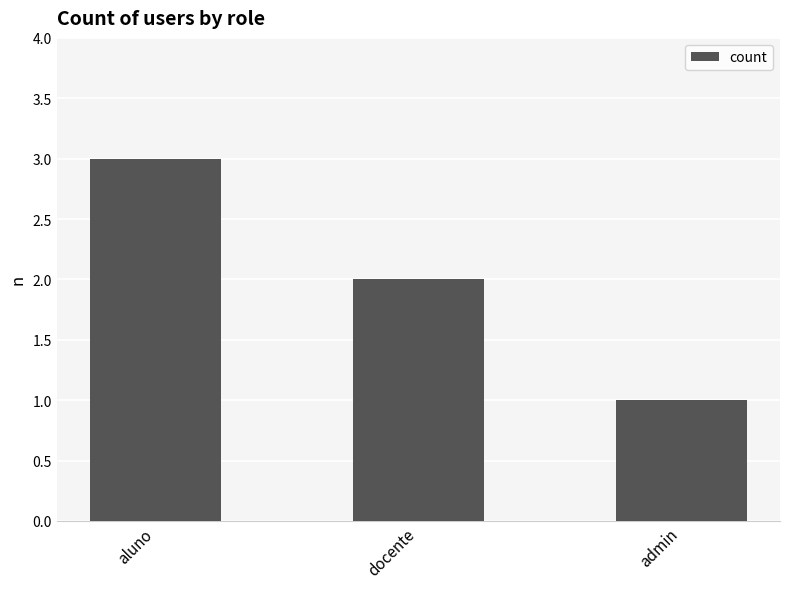

Which label corresponds to the smallest value in the chart?

admin